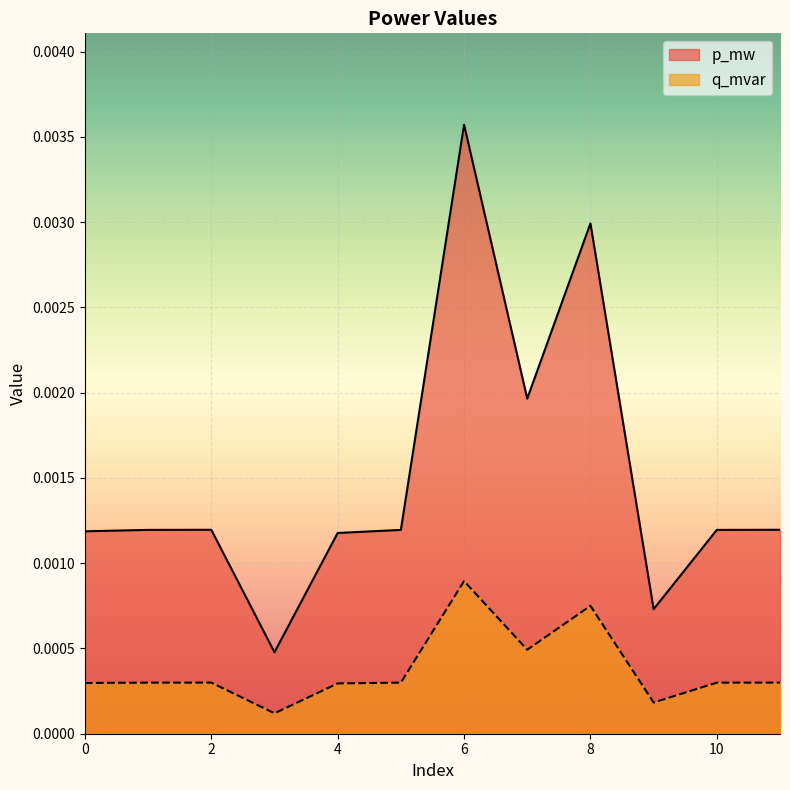

At which category does q_mvar reach its first local valley?

3